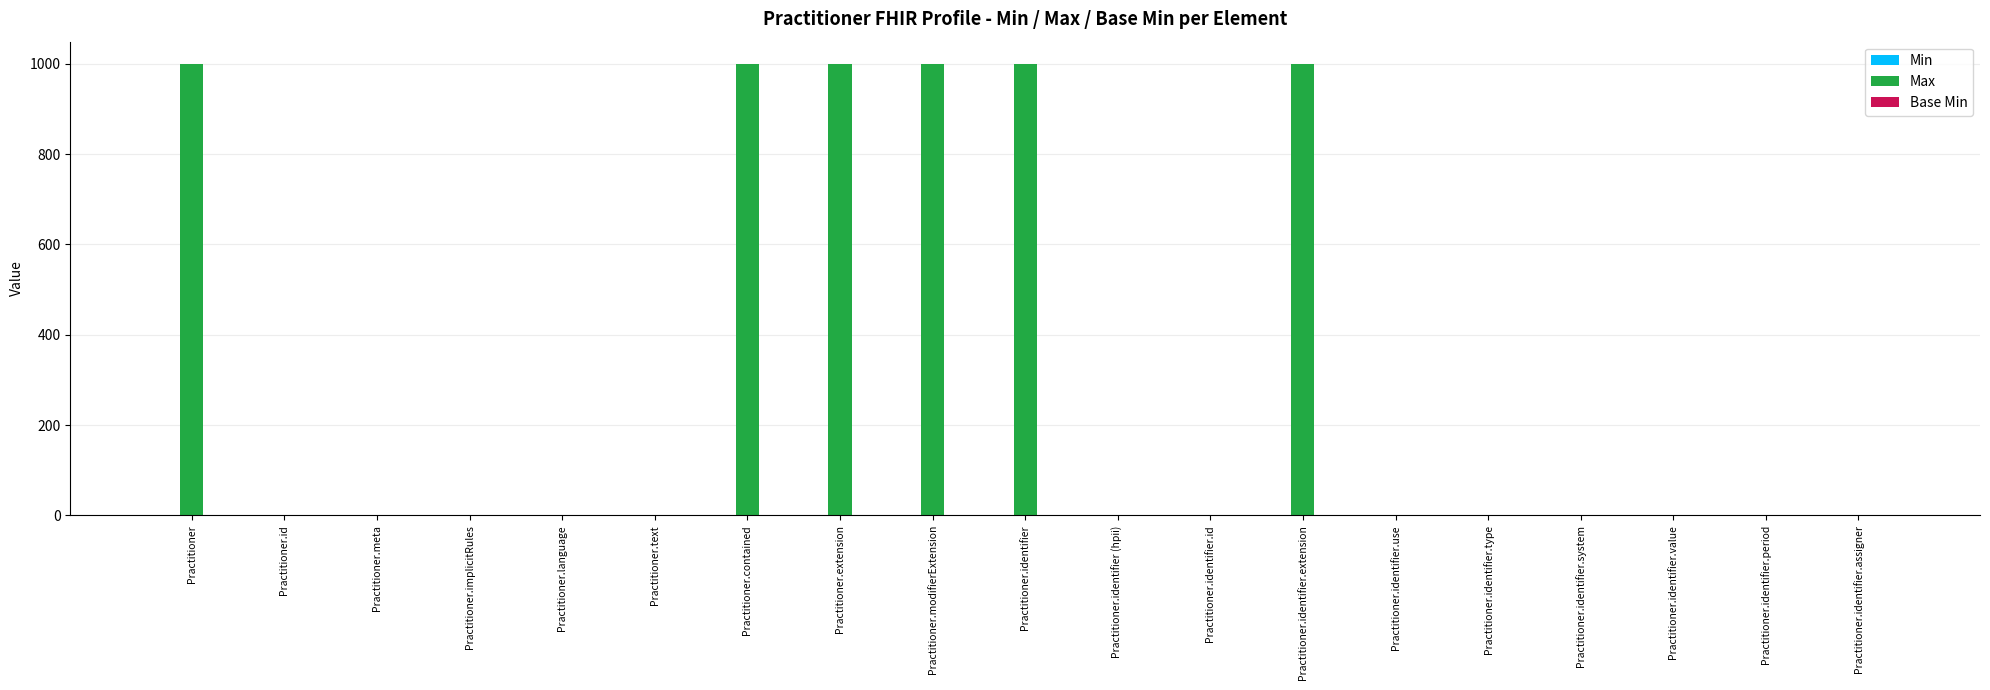

Is it true that Max equals 999 at Practitioner.extension?

True